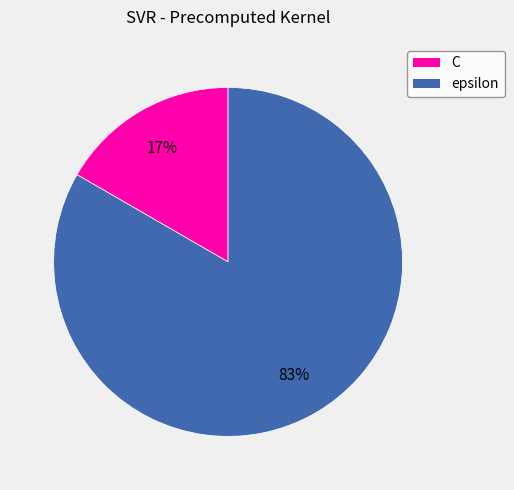

Which slice is the largest?

epsilon